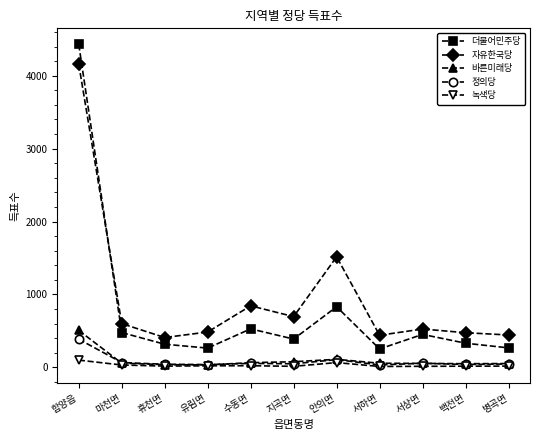

True or false: 정의당 has more than 0 interior local peaks.

True